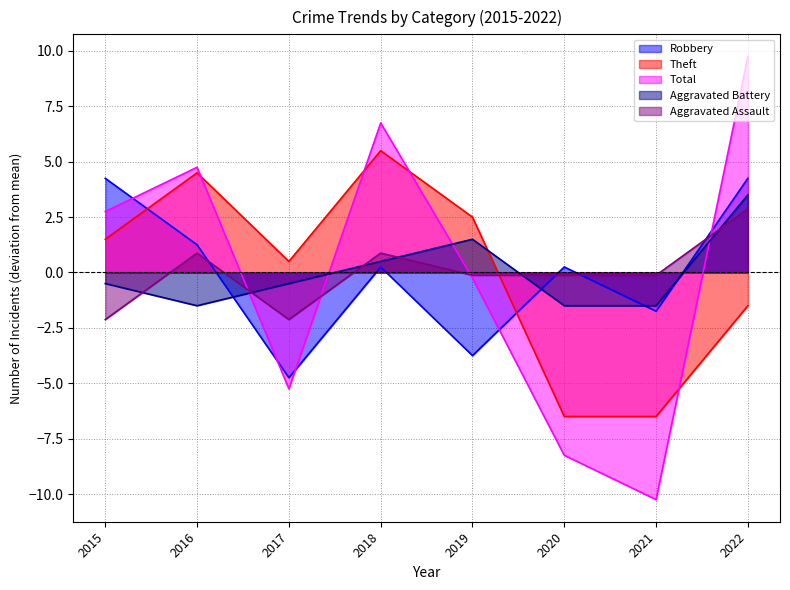

What is the spread (max minus min) of values at 2022?

11.2